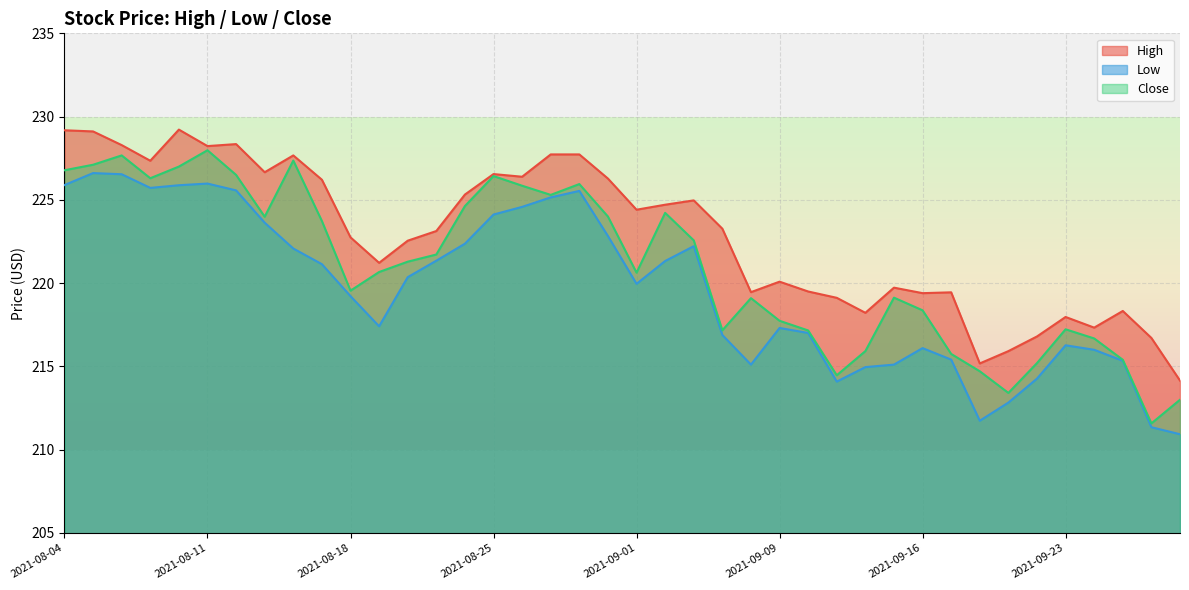

Where is Low nearest to the value 218?

2021-08-19